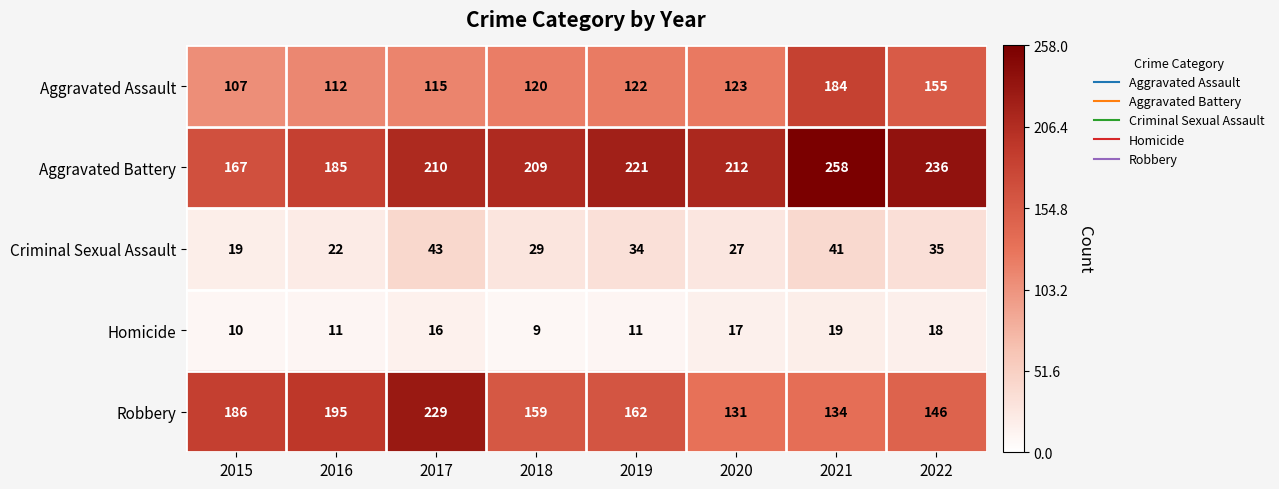

How many data points in Aggravated Assault are less than 122?

4